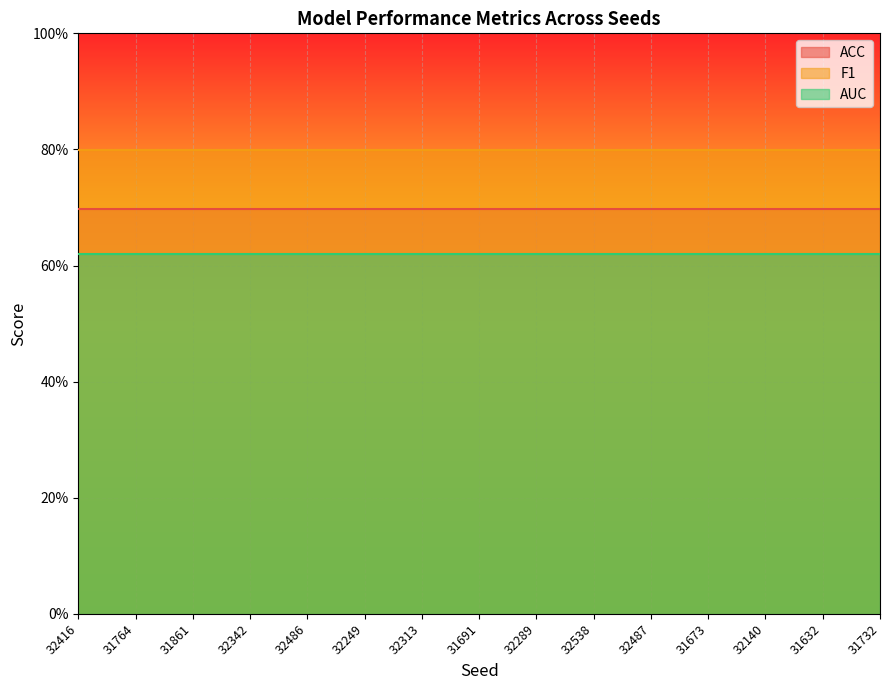

Reading right to left, what are all the values shown in this chart?

ACC: 0.7	0.7	0.7	0.7	0.7	0.7	0.7	0.7	0.7	0.7	0.7	0.7	0.7	0.7	0.7
F1: 0.8	0.8	0.8	0.8	0.8	0.8	0.8	0.8	0.8	0.8	0.8	0.8	0.8	0.8	0.8
AUC: 0.6	0.6	0.6	0.6	0.6	0.6	0.6	0.6	0.6	0.6	0.6	0.6	0.6	0.6	0.6